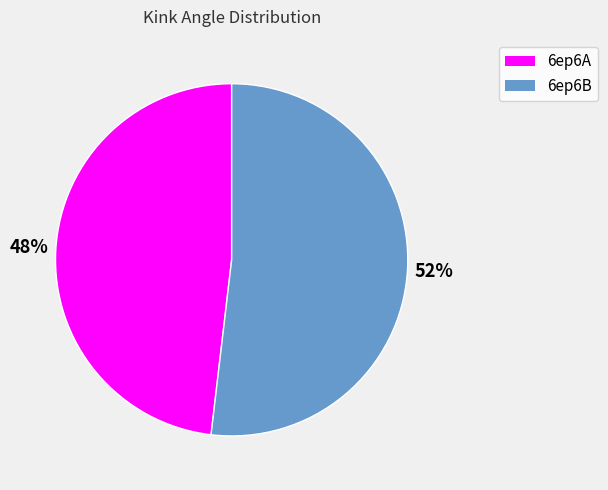

Does any single category account for the majority?

Yes